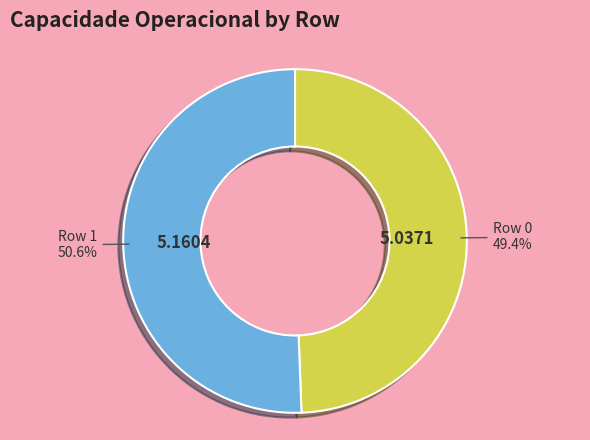

What is the total percentage of Row 1 and Row 0?

100.0%